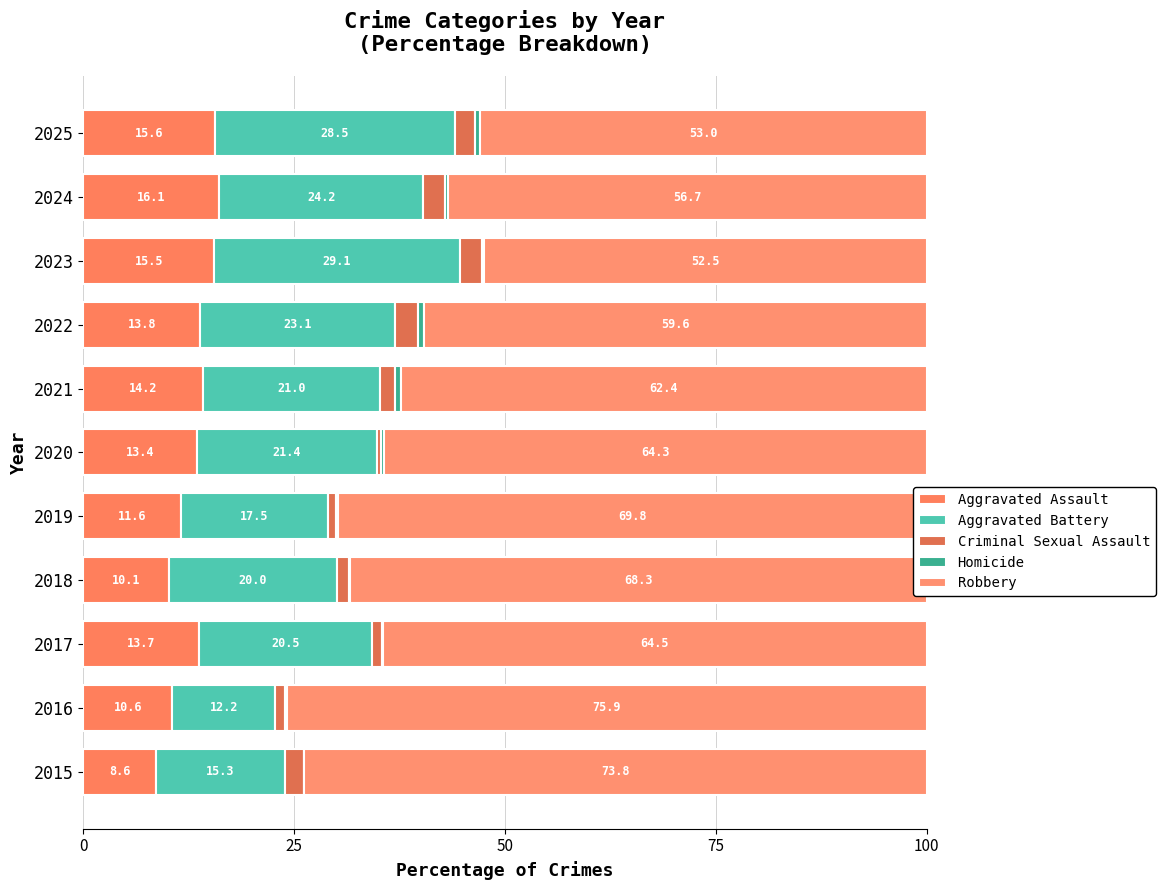

How many categories are shown in the chart?

11